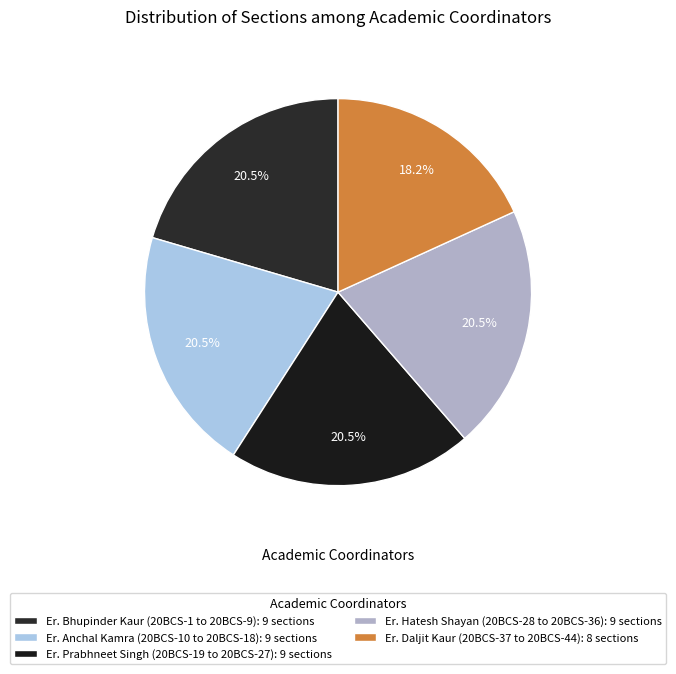

How many slices are in this pie chart?

5